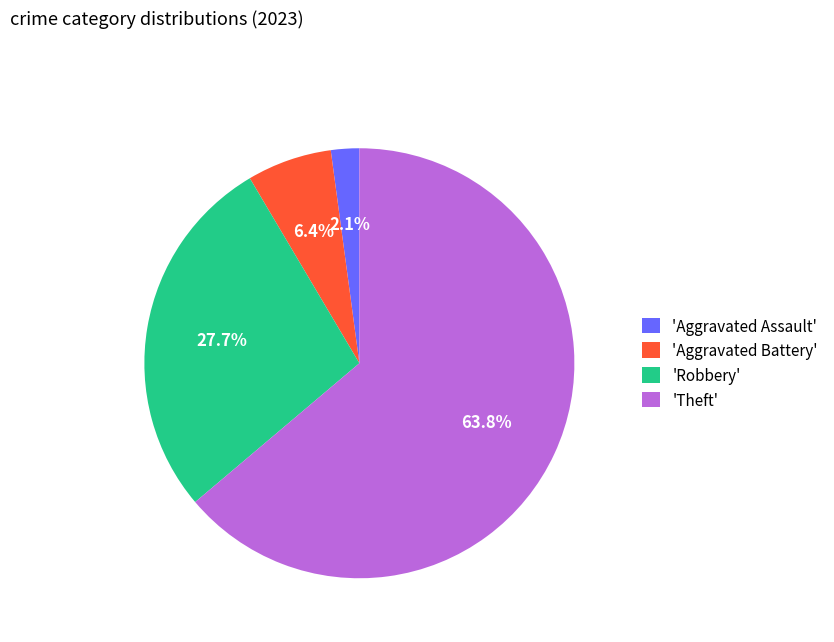

Is there any slice that represents more than half of the pie?

Yes